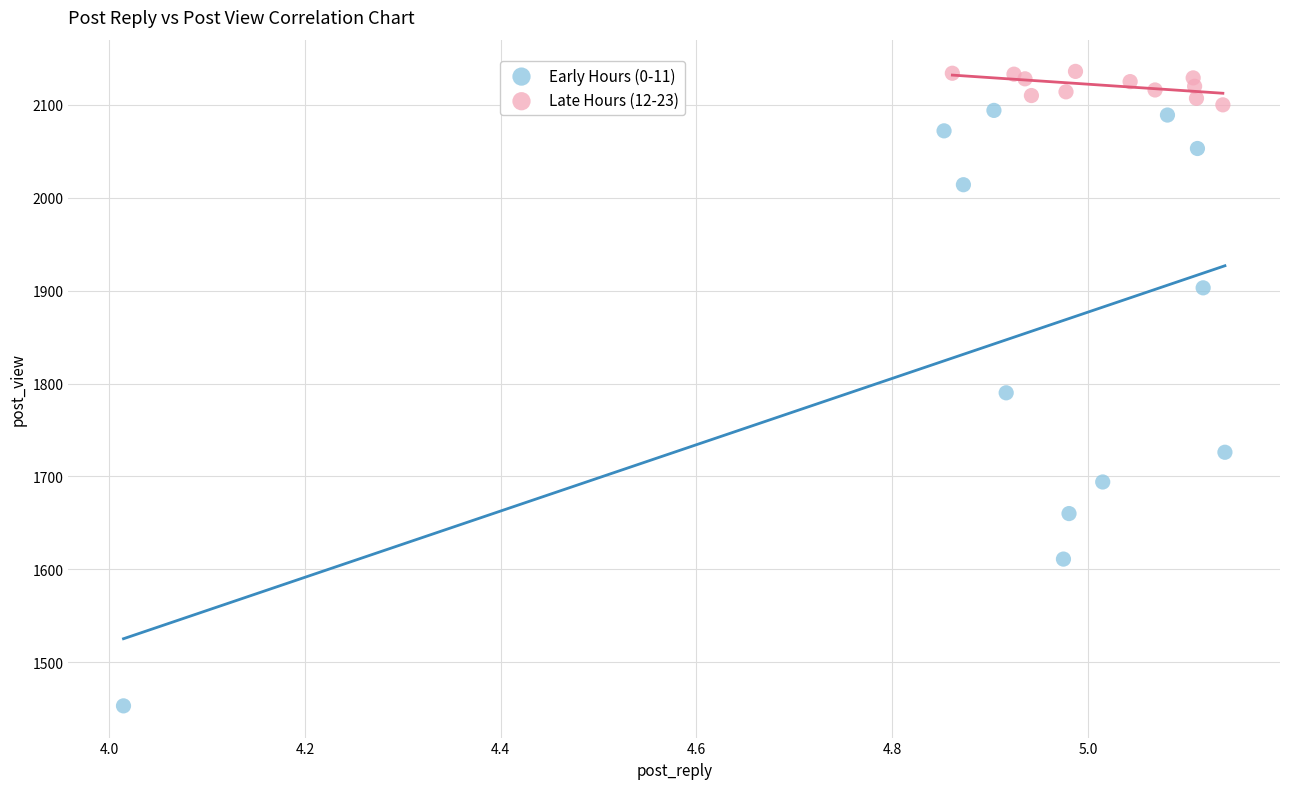

Which series contains the lowest Y value?

Early Hours (0-11)